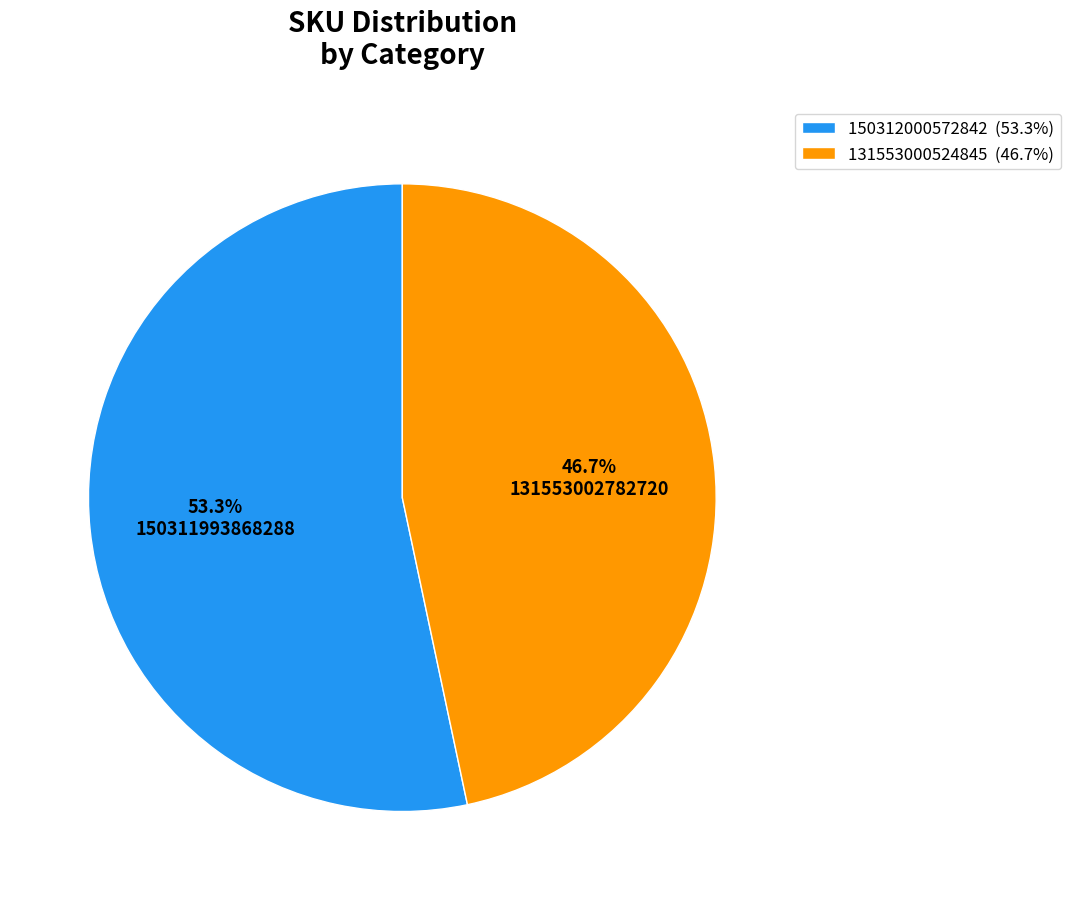

What is the majority slice?

150312000572842